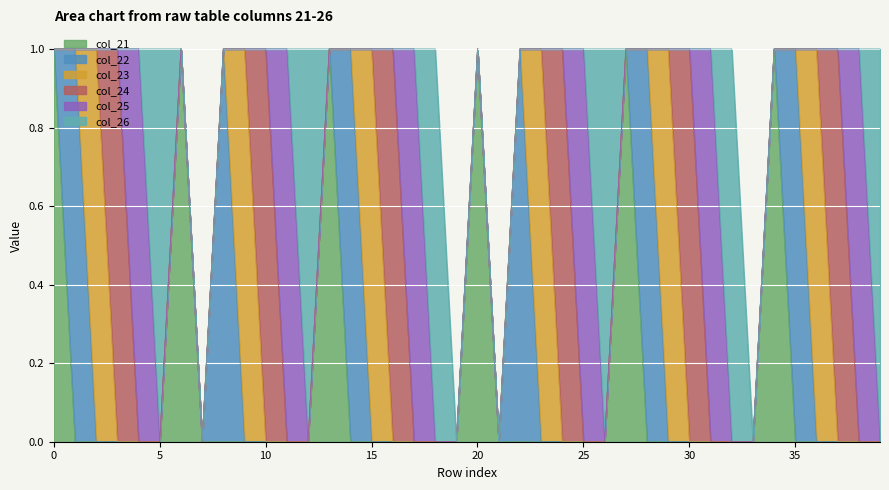

Which category has the lowest value across all series?

1